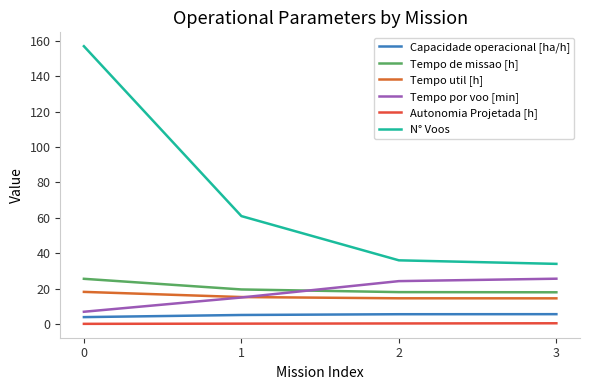

What is the lowest value of the Tempo util [h] series?

14.5